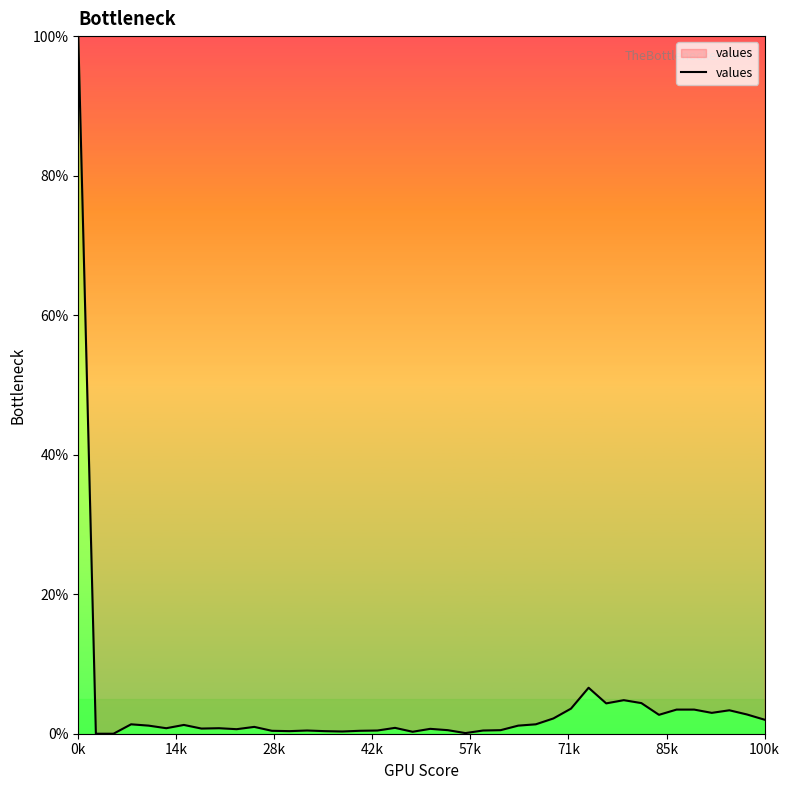

What is the greatest value displayed?

100.0